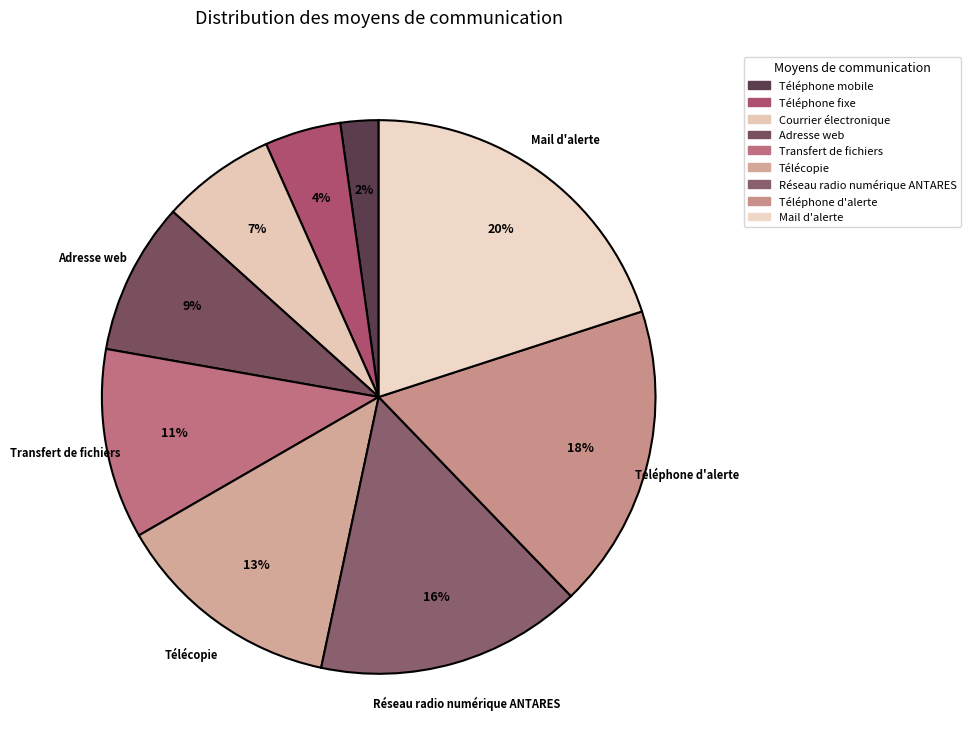

Is it true that Téléphone d'alerte is 18% of the pie?

True